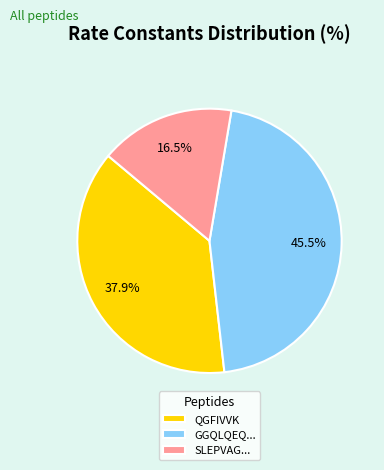

Is it true that QGFIVVK is 26% of the pie?

False